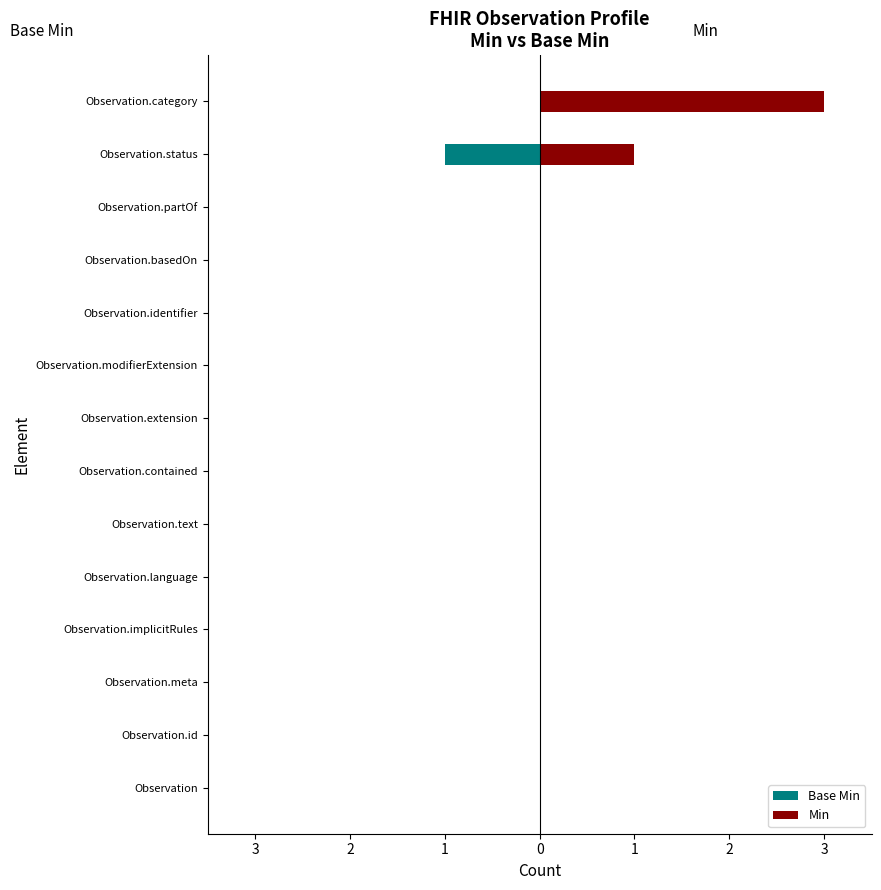

What are all the series names shown in the legend?

Base Min, Min